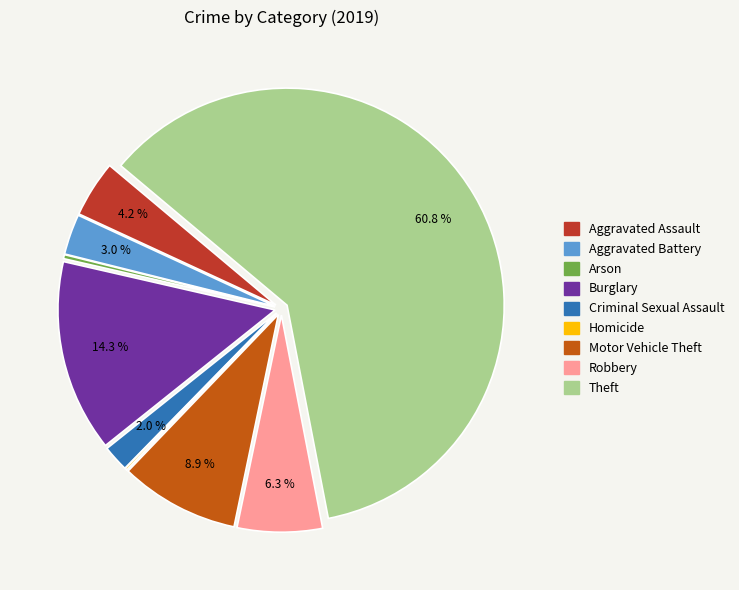

To the nearest percent, what portion does Robbery represent?

6%